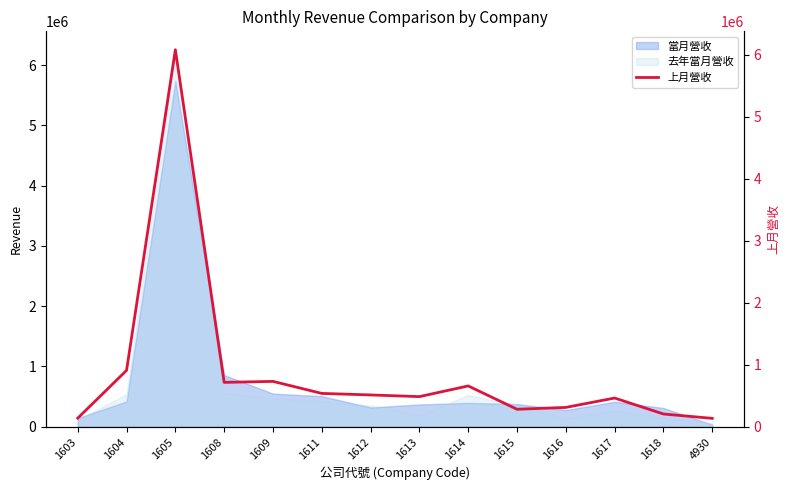

Is the value of 去年當月營收 at 1613 greater than the value of 當月營收 at 1604?

No